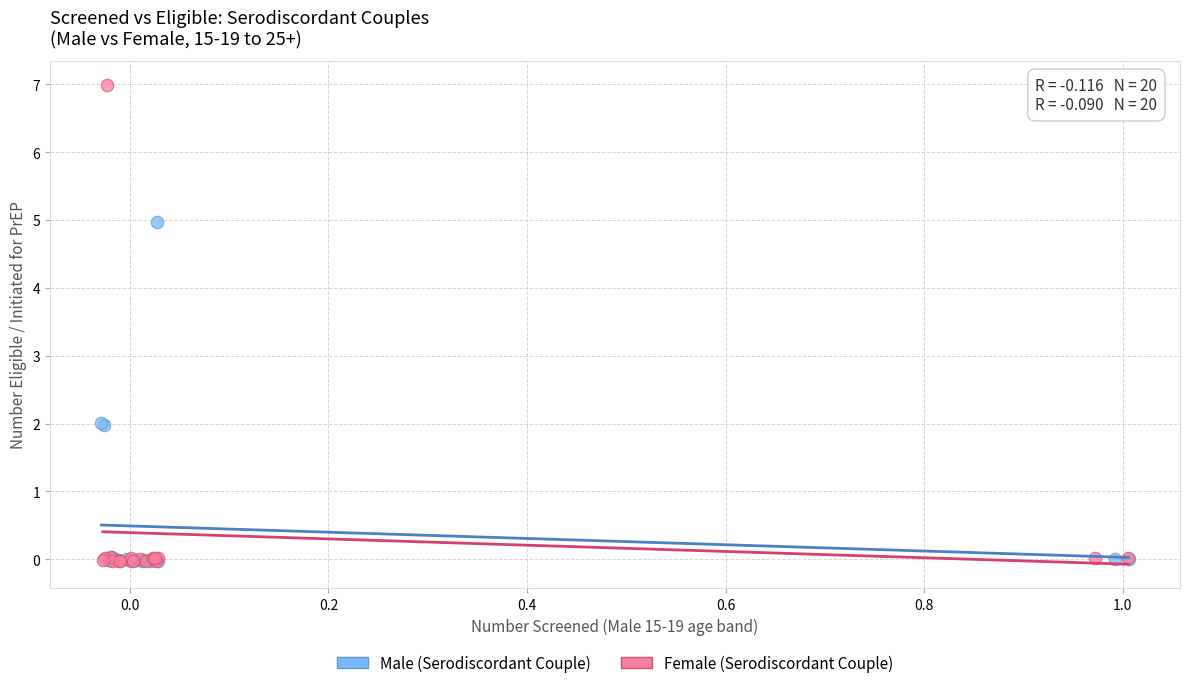

Which series reaches the maximum Y coordinate?

Female (Serodiscordant Couple)